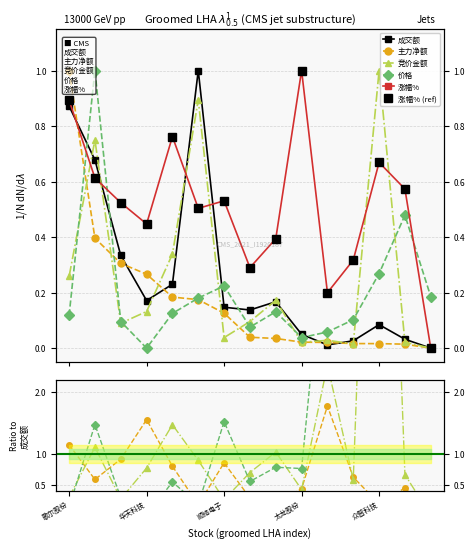

Which series changed the most between 太龙股份 and 众智科技?

竞价金额